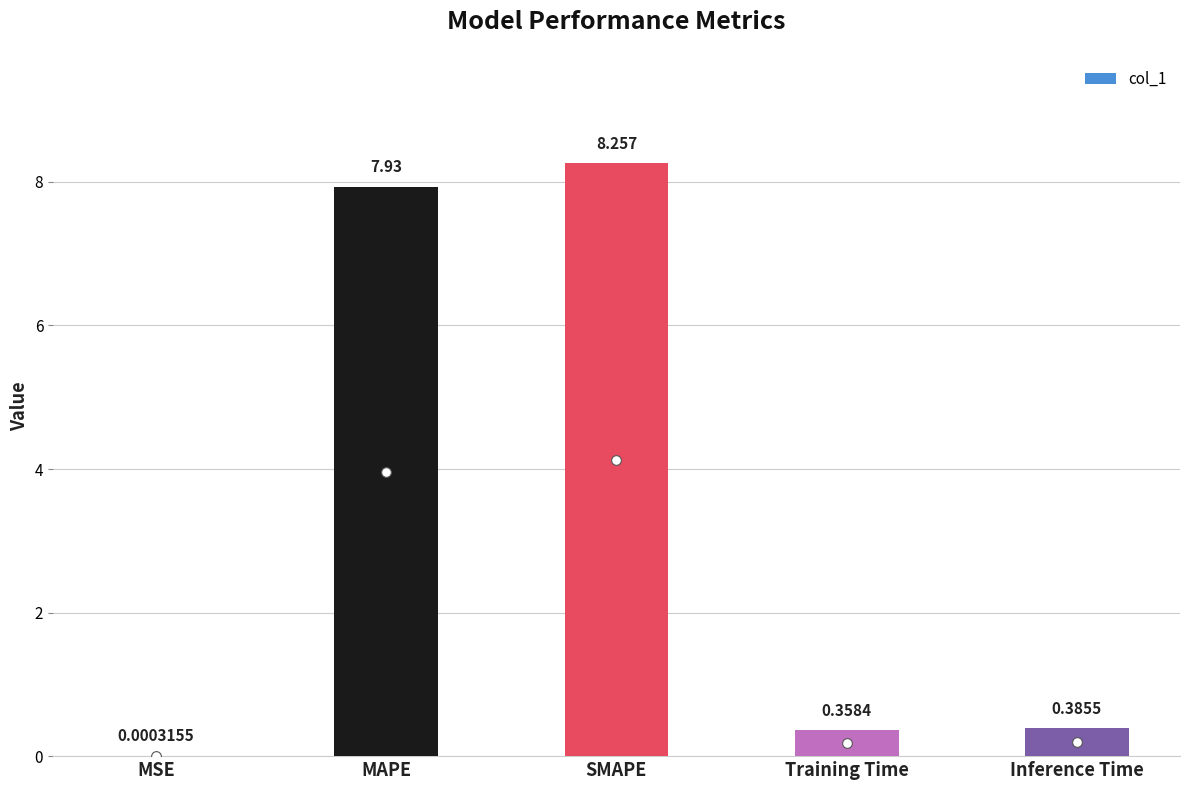

At which label is the value closest to 4?

Inference Time